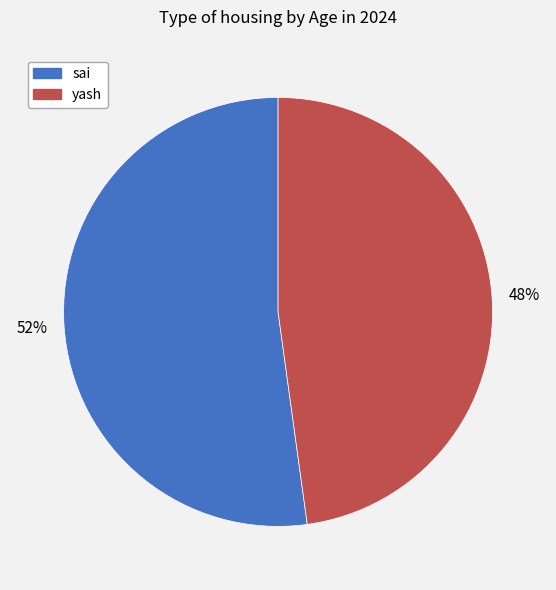

To the nearest percent, what portion does yash represent?

48%